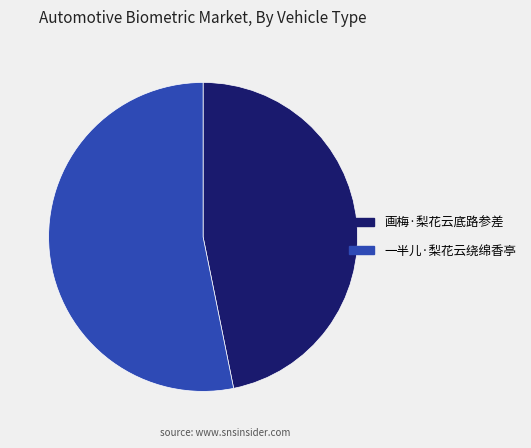

Which has a higher value, 一半儿·梨花云绕绵香亭 or 画梅·梨花云底路参差?

一半儿·梨花云绕绵香亭